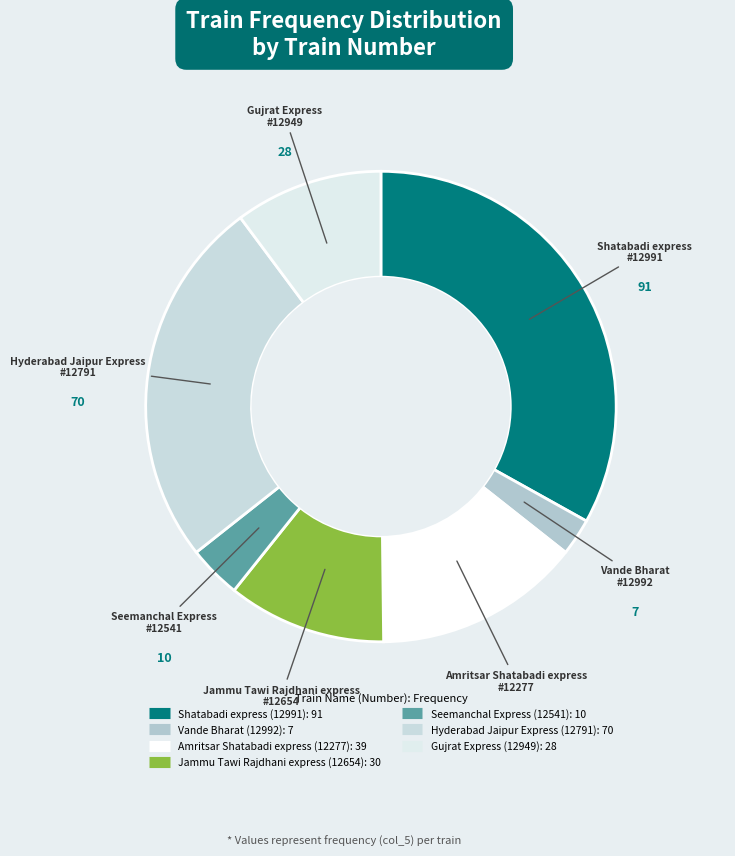

To the nearest percent, what is the difference between the largest and smallest slice percentages?

31%